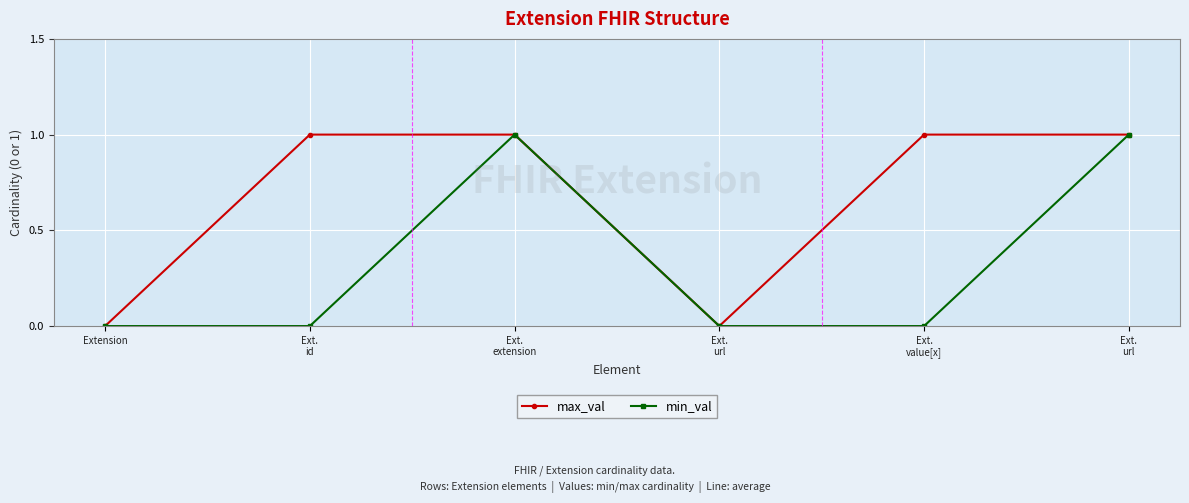

Count the number of categories in the chart.

6